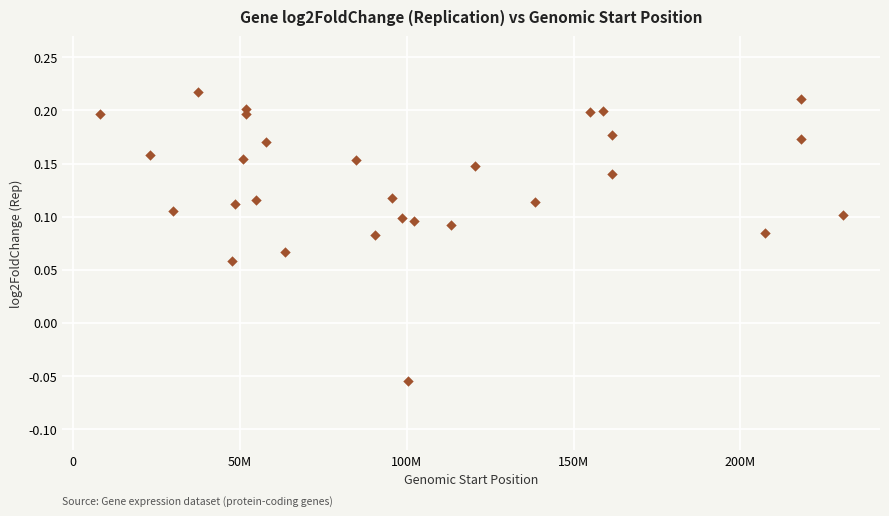

What is the range of X values (max minus min)?

222793615.0